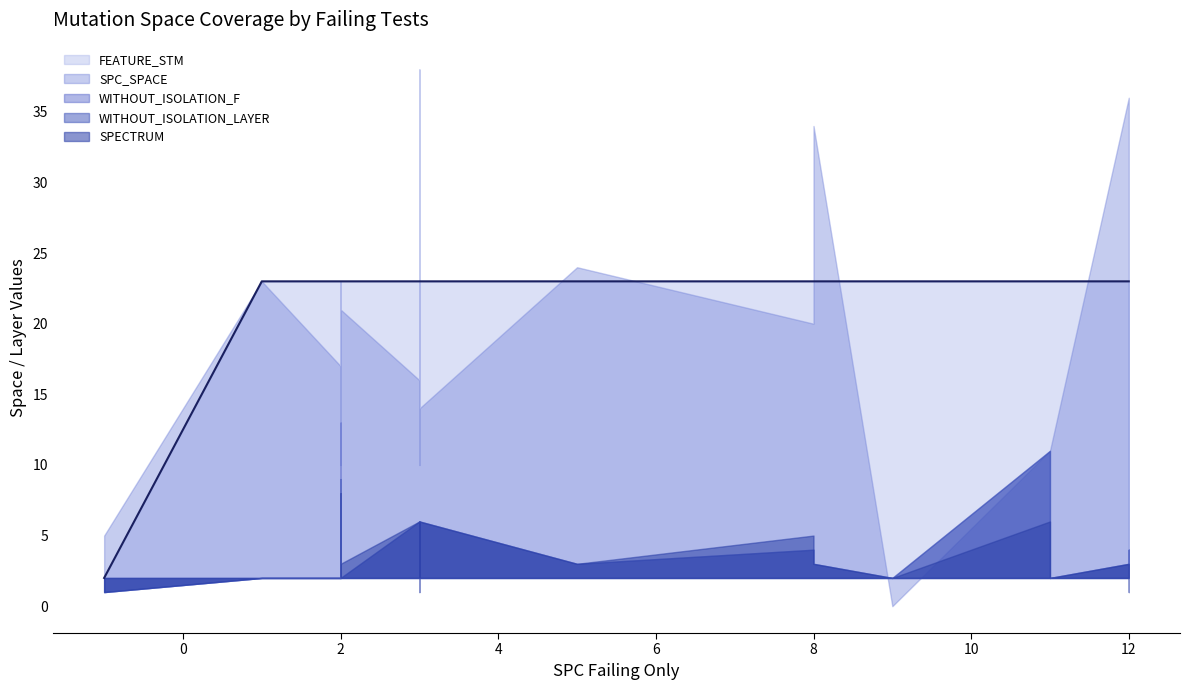

Does the chart have visible grid lines?

No